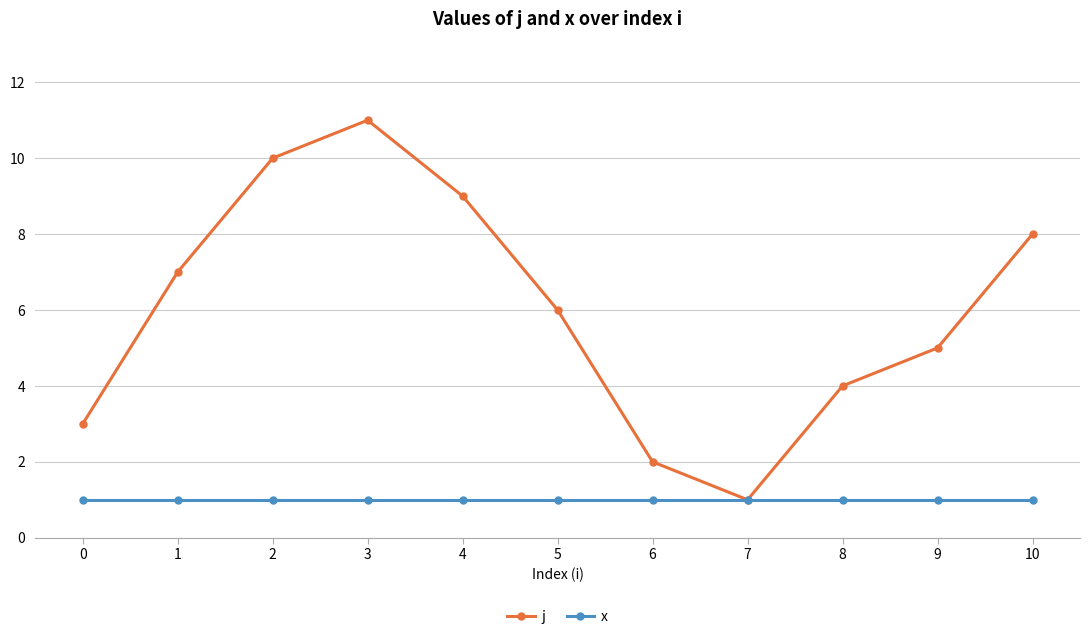

Rank the series by their maximum value, from highest to lowest.

j, x